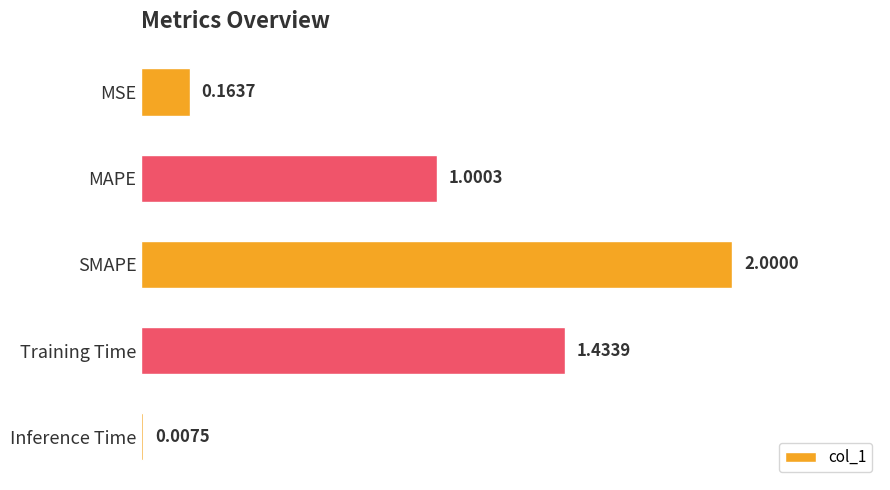

What is the sum of all values?

4.6